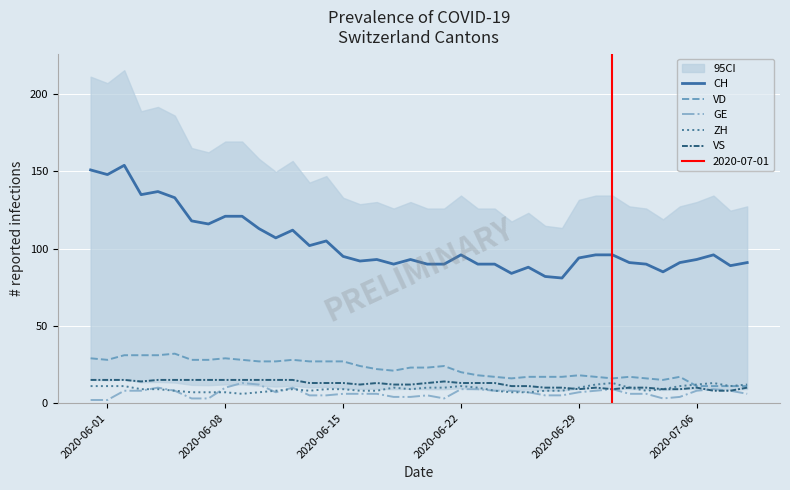

In GE, how many points are higher than both neighbors (excluding endpoints)?

6